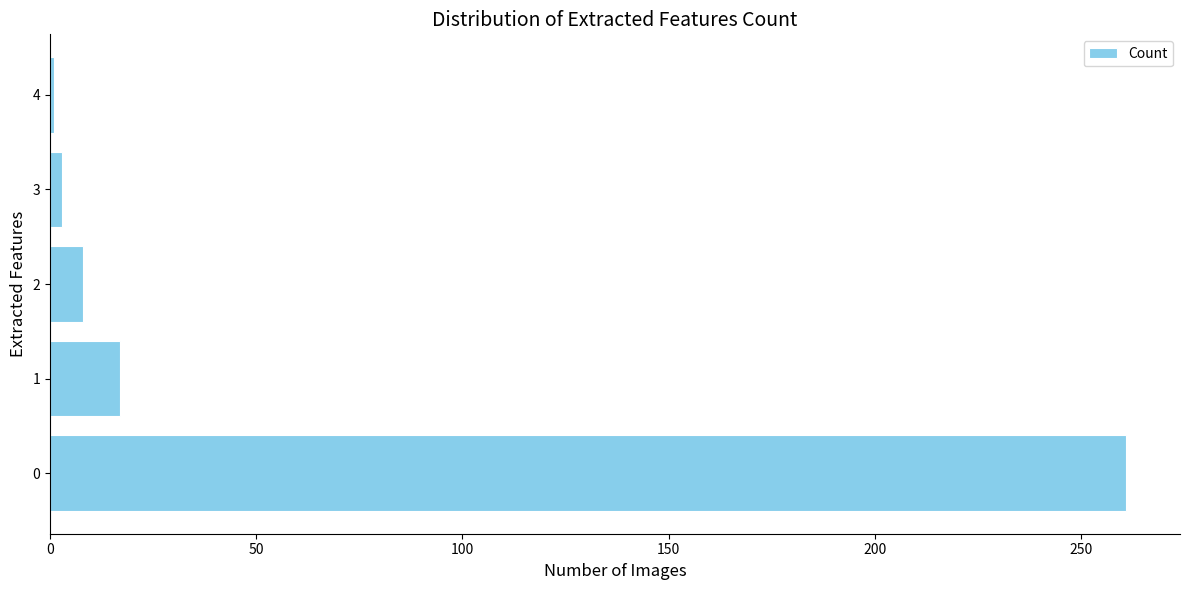

True or false: the data shows 162 at 0.

False